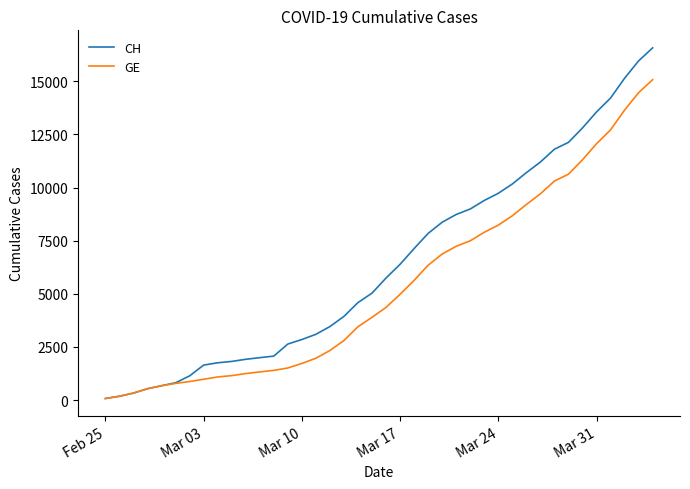

Which series has the widest spread of values?

CH